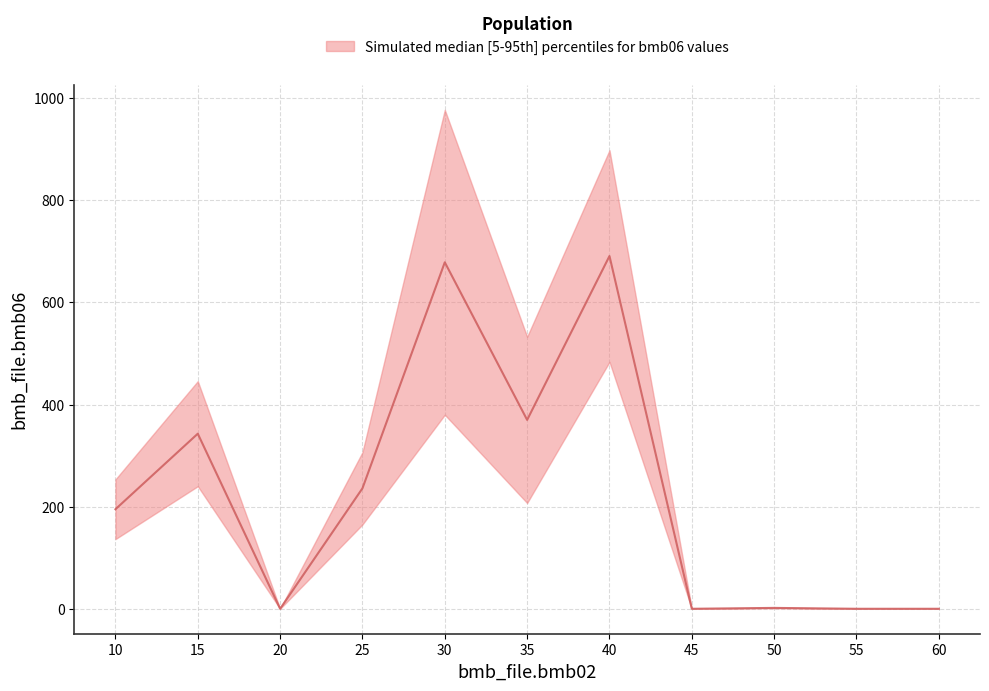

At which label does bmb06_lower reach its minimum?

20